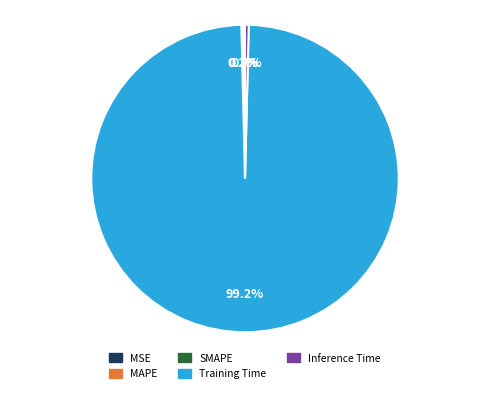

Which slice represents more than half of the pie?

Training Time